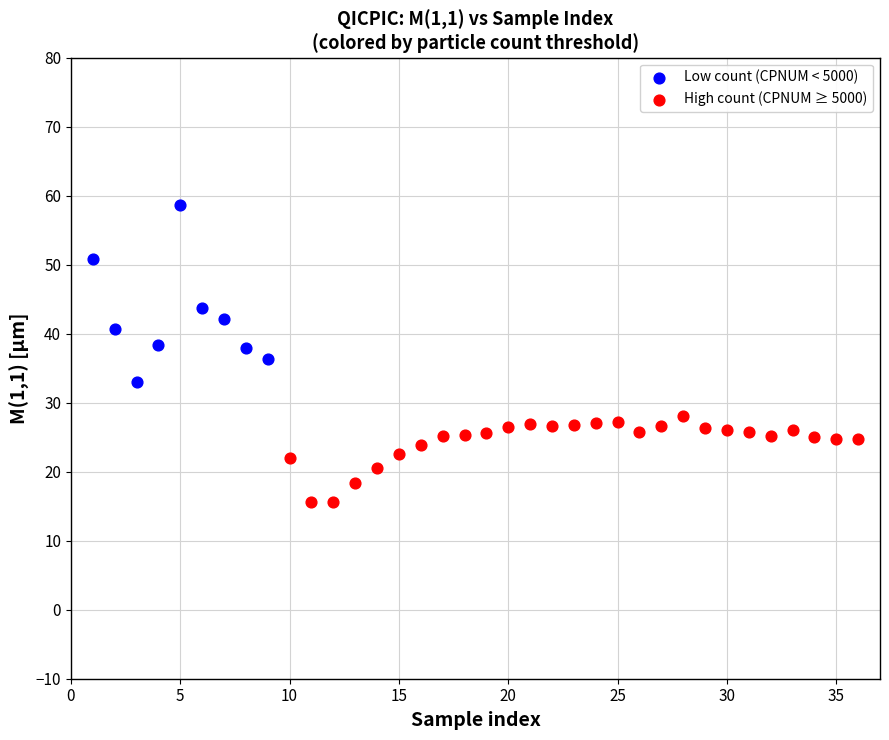

Which series has the largest Y range (max minus min)?

Low count (CPNUM < 5000)